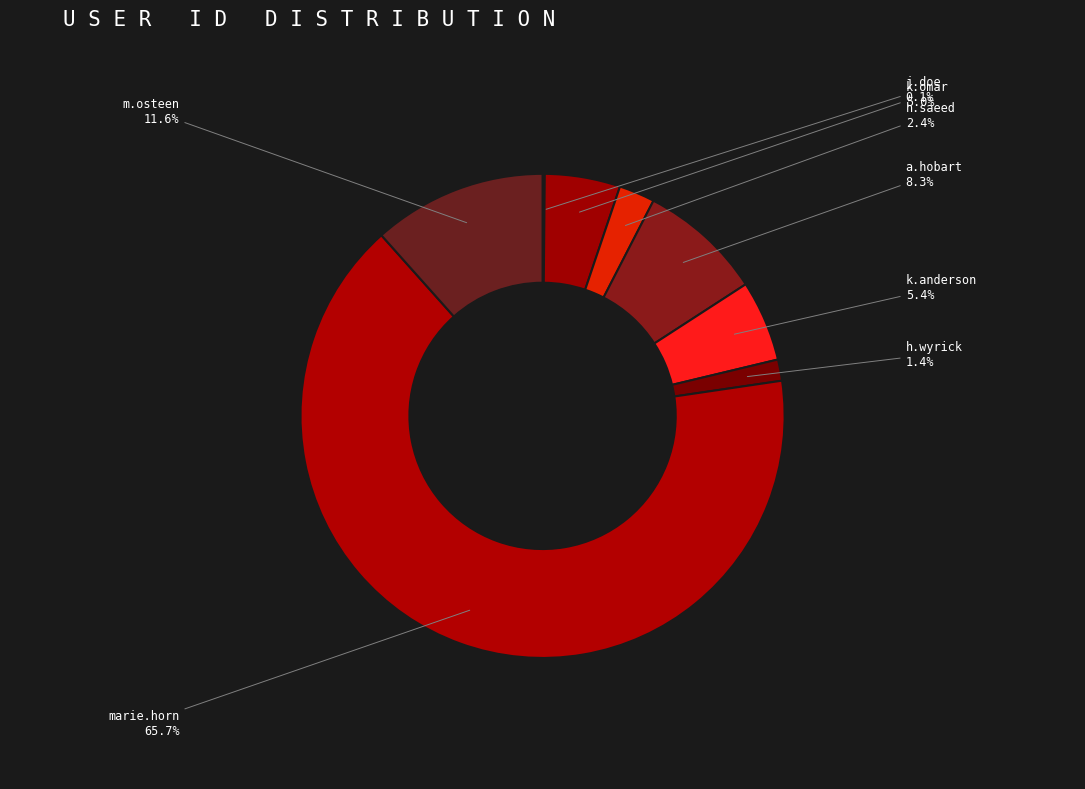

Which slice is the largest?

marie.horn